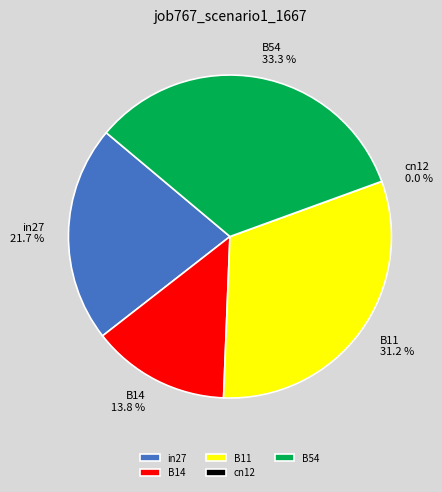

Which slice is the smallest?

cn12